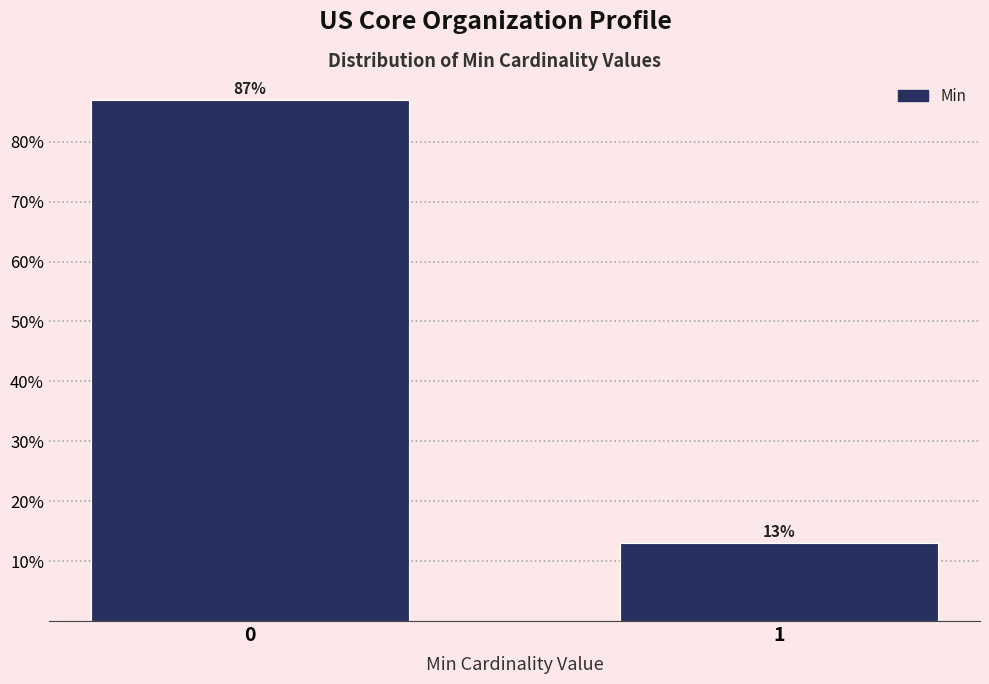

Reading left to right, list all the values displayed in this chart.

0=87.0	1=13.0